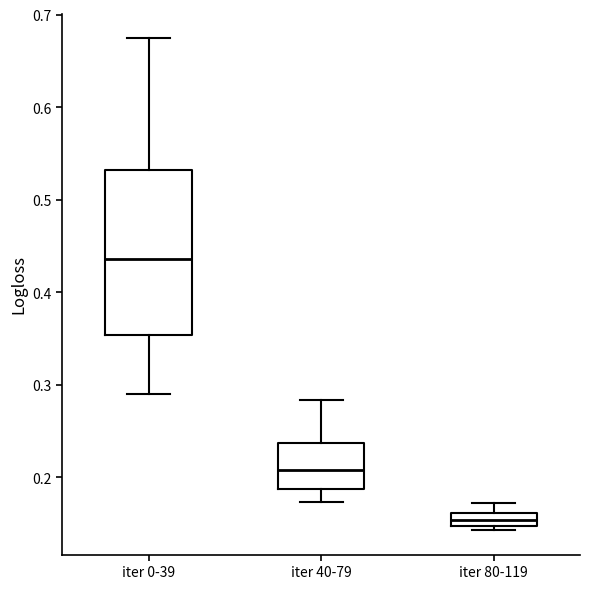

Which box's median line is the lowest?

iter 80-119